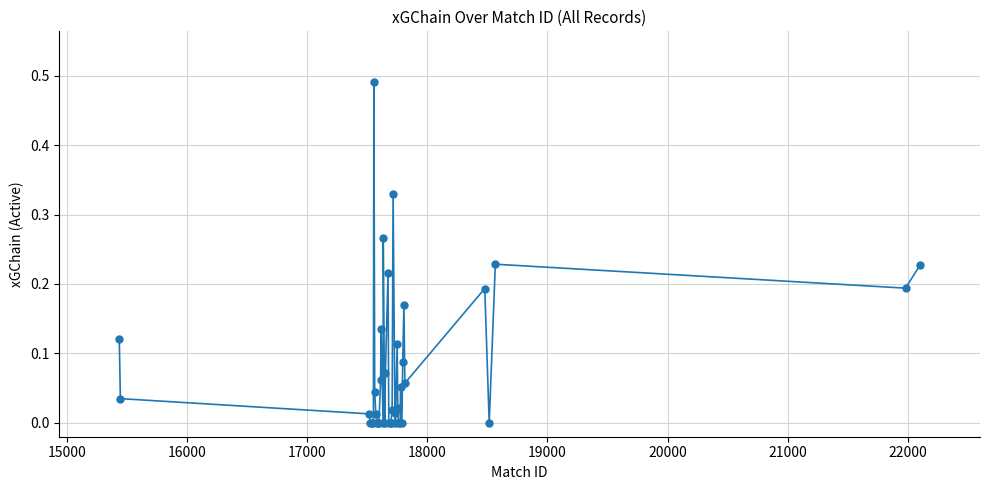

True or false: the data has more than 1 interior local peaks.

True